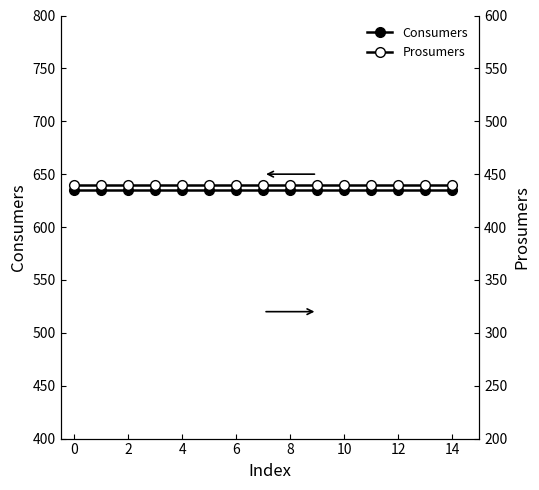

What is the label of the 2nd point from the right?

13